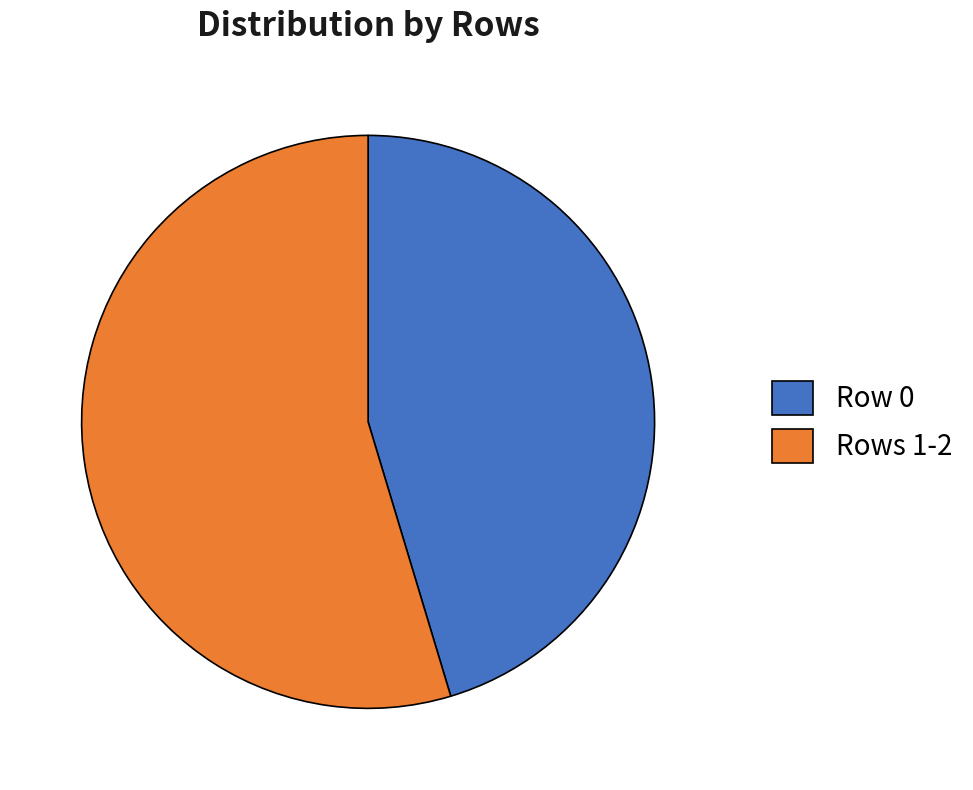

True or false: Row 0 accounts for 33% of the total.

False